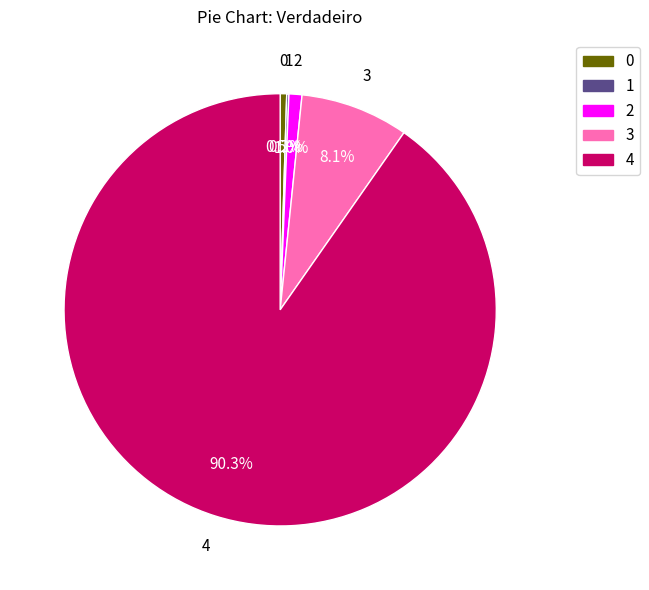

Does 2 represent more than half of the total?

No